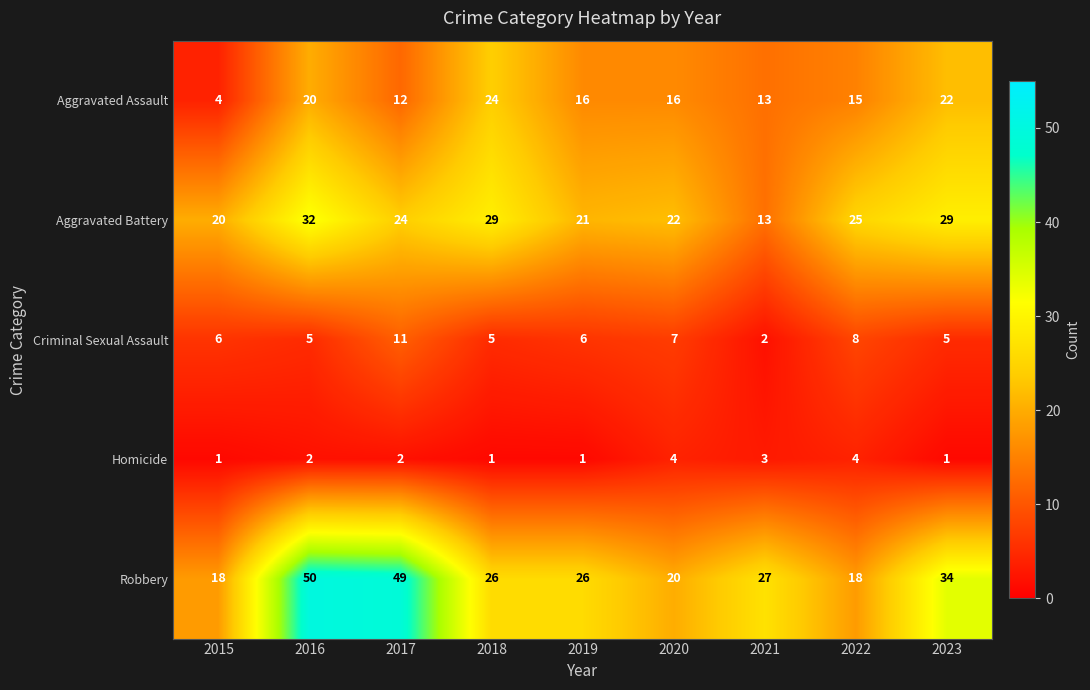

How many values in the Aggravated Assault series are below 16?

4